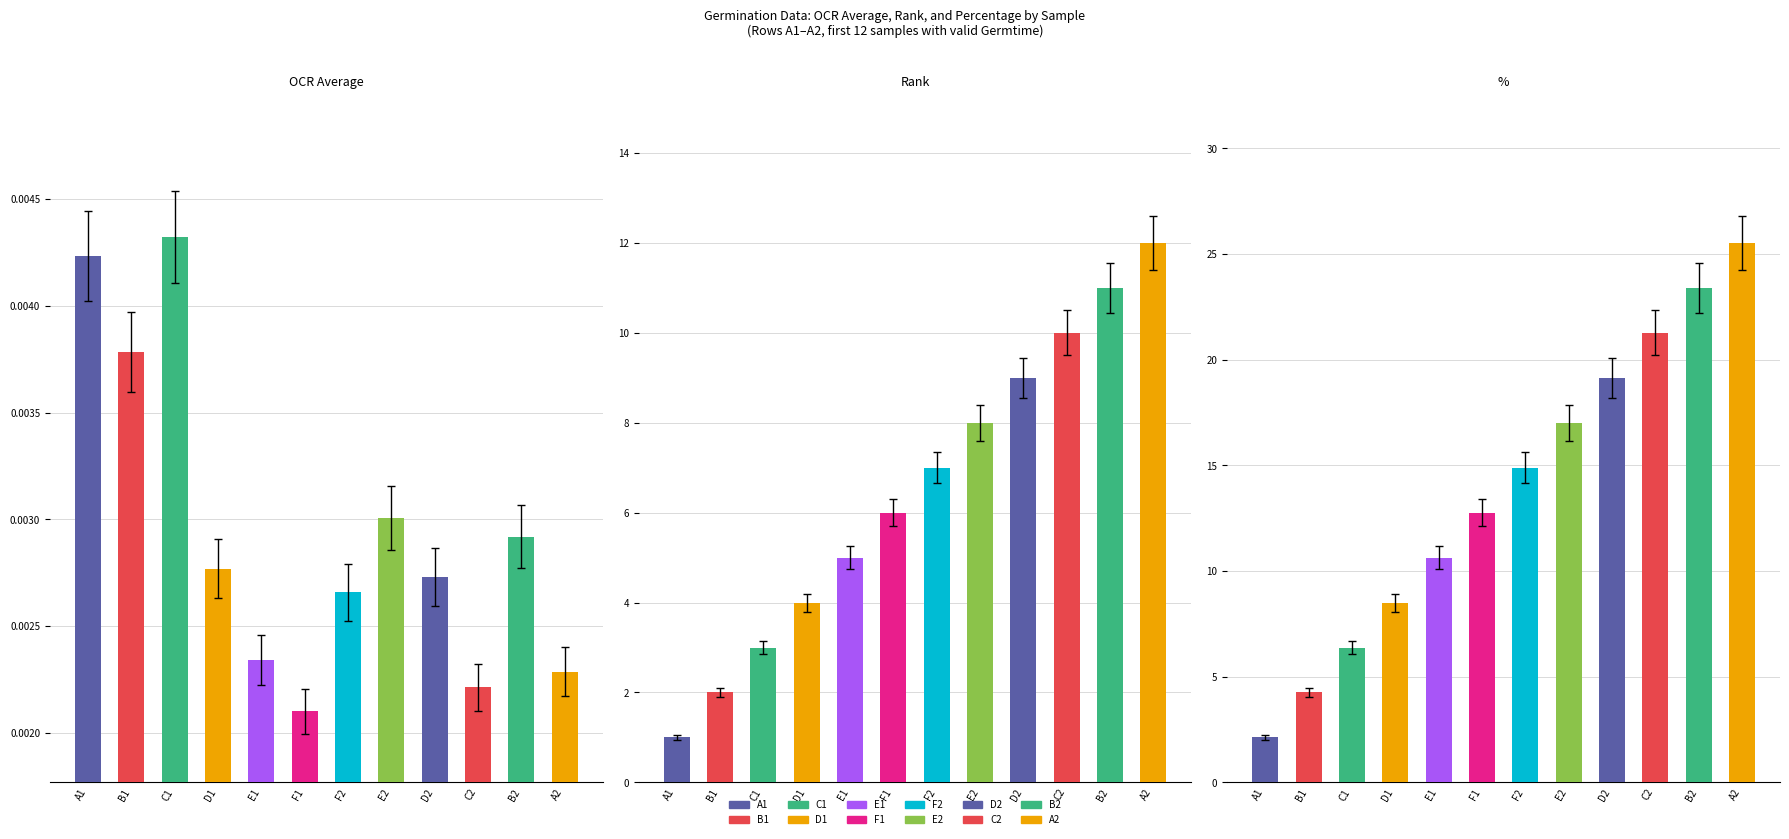

At how many categories does at least one series exceed 22?

2